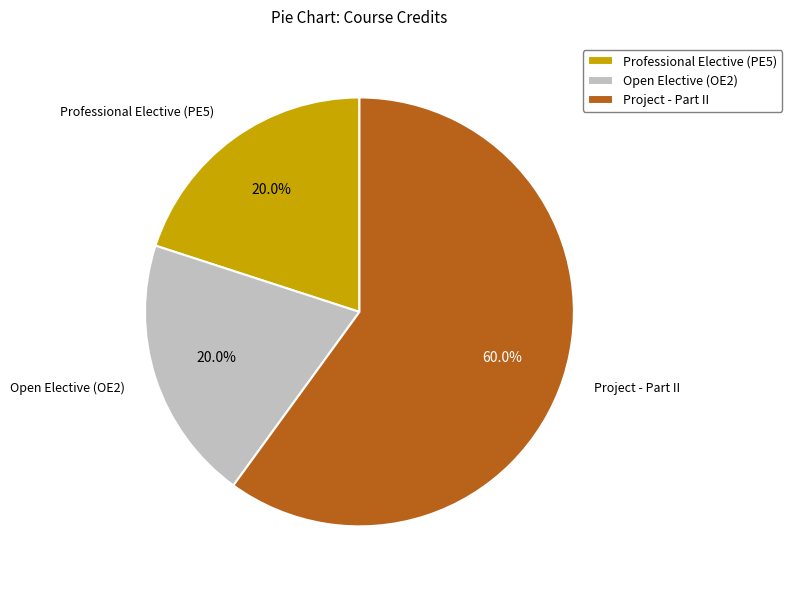

What portion of the pie excludes Open Elective (OE2)?

80.0%